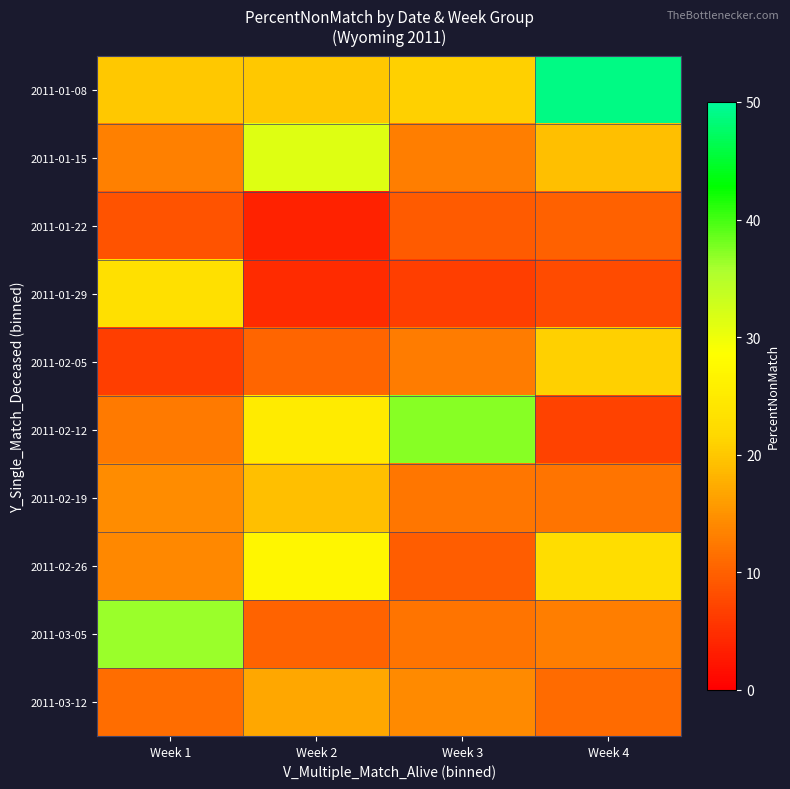

Reading left to right, extract all data points from this chart.

2011-01-08: Week 1=20.0	Week 2=20.0	Week 3=20.8	Week 4=48.8
2011-01-15: Week 1=13.2	Week 2=31.2	Week 3=13.0	Week 4=19.2
2011-01-22: Week 1=8.7	Week 2=3.7	Week 3=9.5	Week 4=10.0
2011-01-29: Week 1=23.1	Week 2=4.5	Week 3=6.5	Week 4=7.9
2011-02-05: Week 1=6.5	Week 2=10.4	Week 3=12.7	Week 4=20.8
2011-02-12: Week 1=12.5	Week 2=25.0	Week 3=37.2	Week 4=7.0
2011-02-19: Week 1=14.3	Week 2=19.1	Week 3=12.2	Week 4=12.1
2011-02-26: Week 1=14.0	Week 2=27.0	Week 3=9.6	Week 4=22.5
2011-03-05: Week 1=36.4	Week 2=10.3	Week 3=12.0	Week 4=12.9
2011-03-12: Week 1=11.3	Week 2=16.9	Week 3=14.2	Week 4=10.9